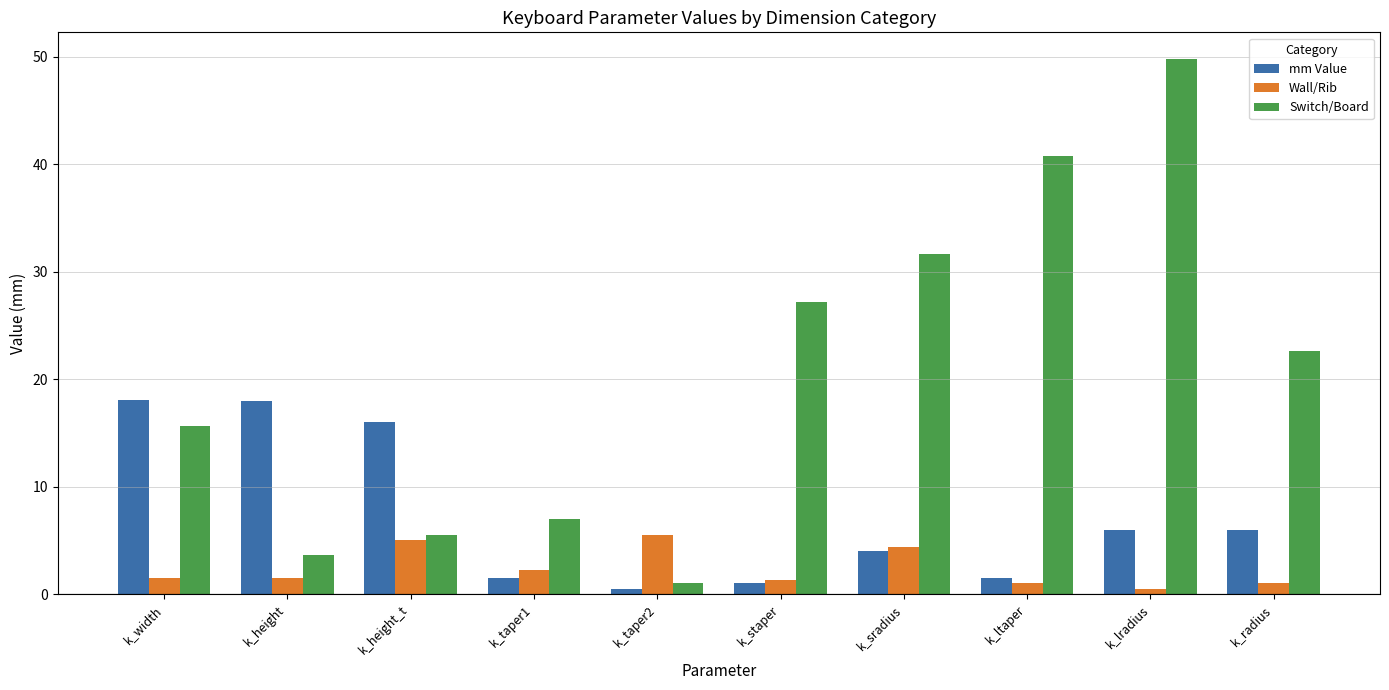

Are the bars horizontal?

No